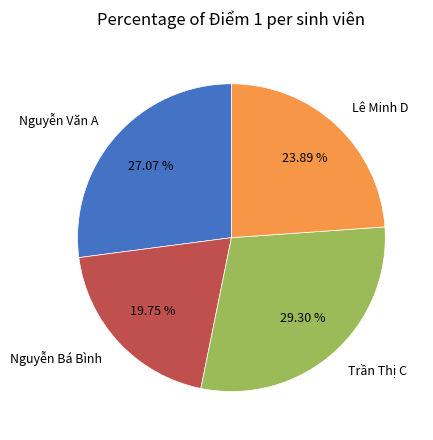

Is Lê Minh D the majority of the pie?

No